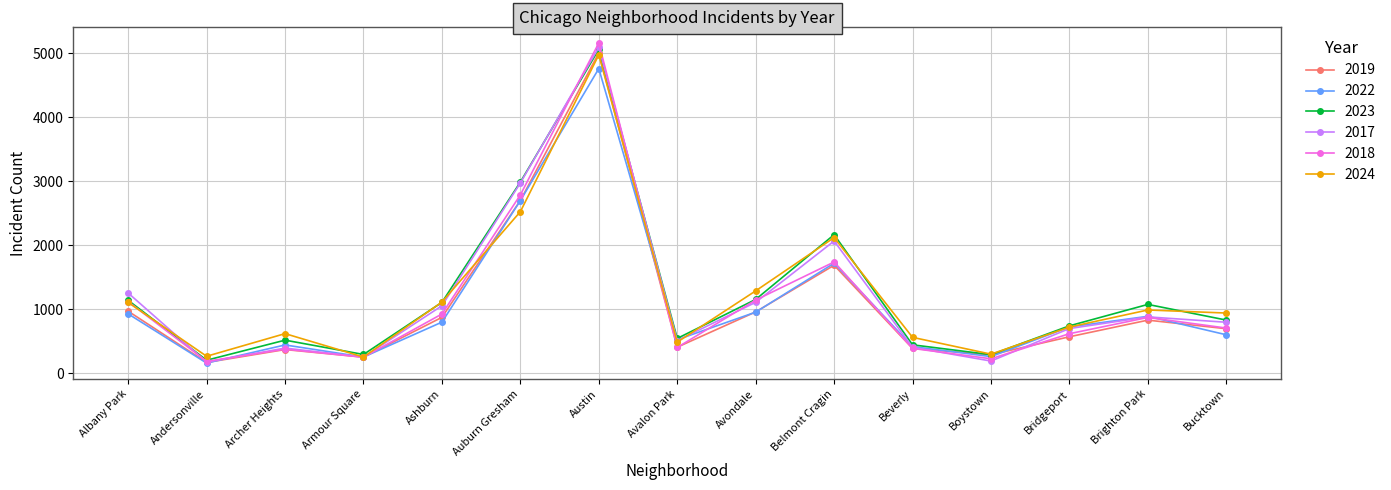

Where is 2017 nearest to the value 2633?

Auburn Gresham